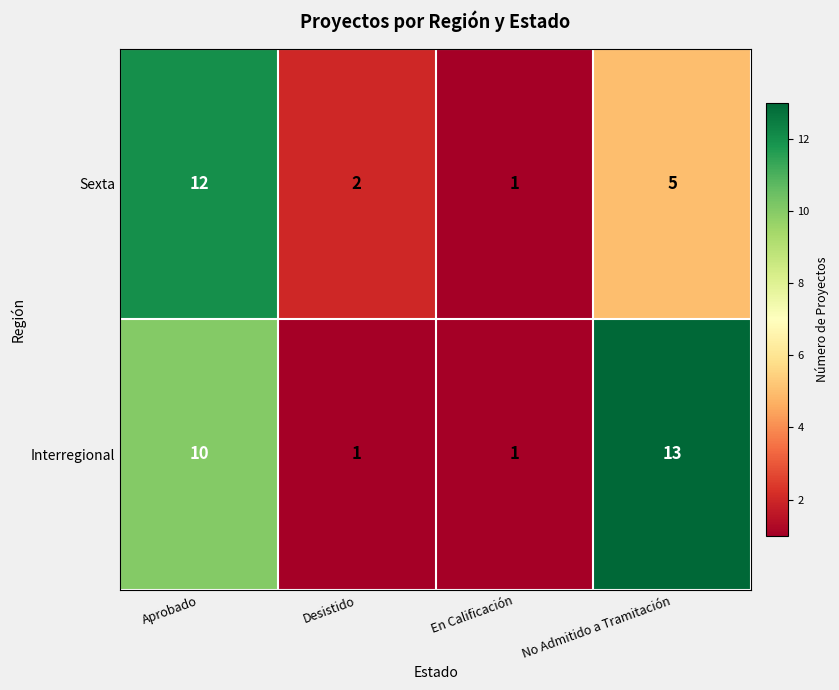

Reading left to right, extract all data points from this chart.

Sexta: 12	2	1	5
Interregional: 10	1	1	13